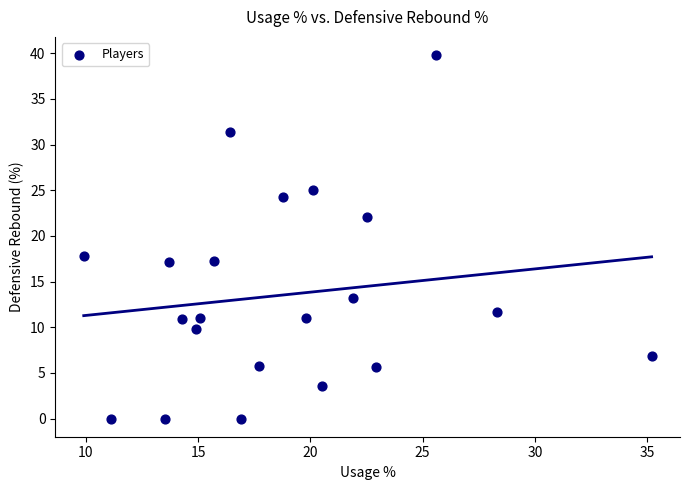

What is the range of Y values (max minus min)?

39.8